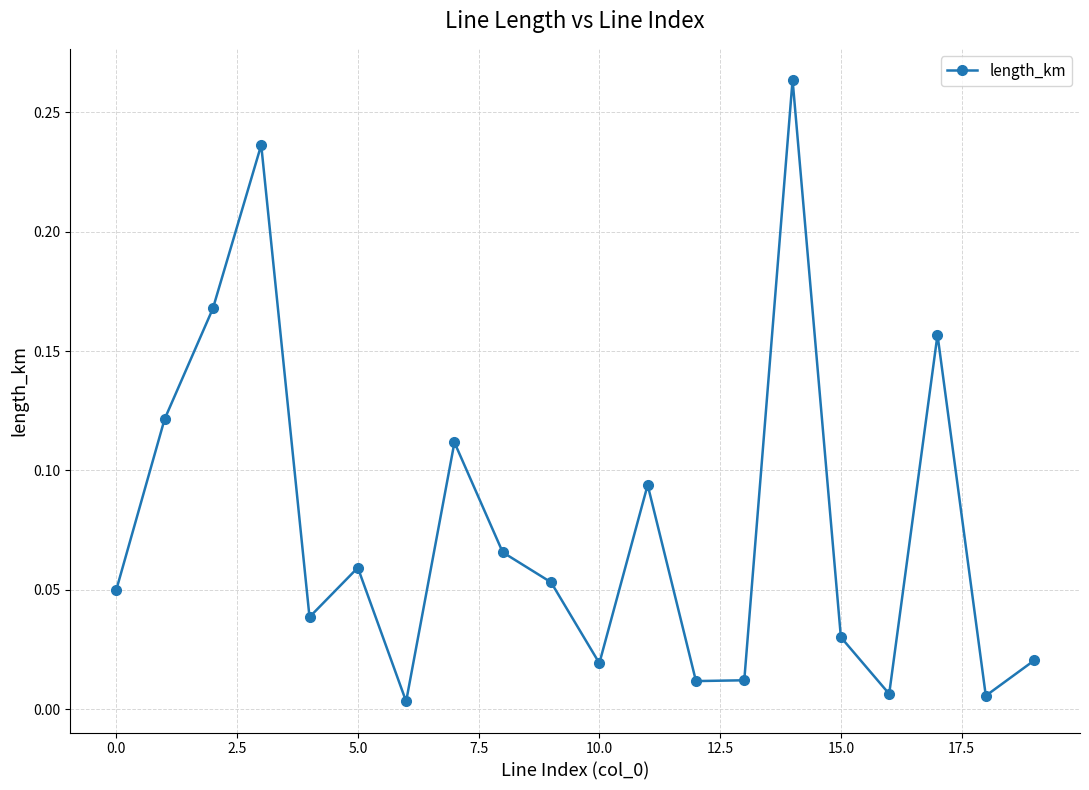

What is the sum of all values?

1.5